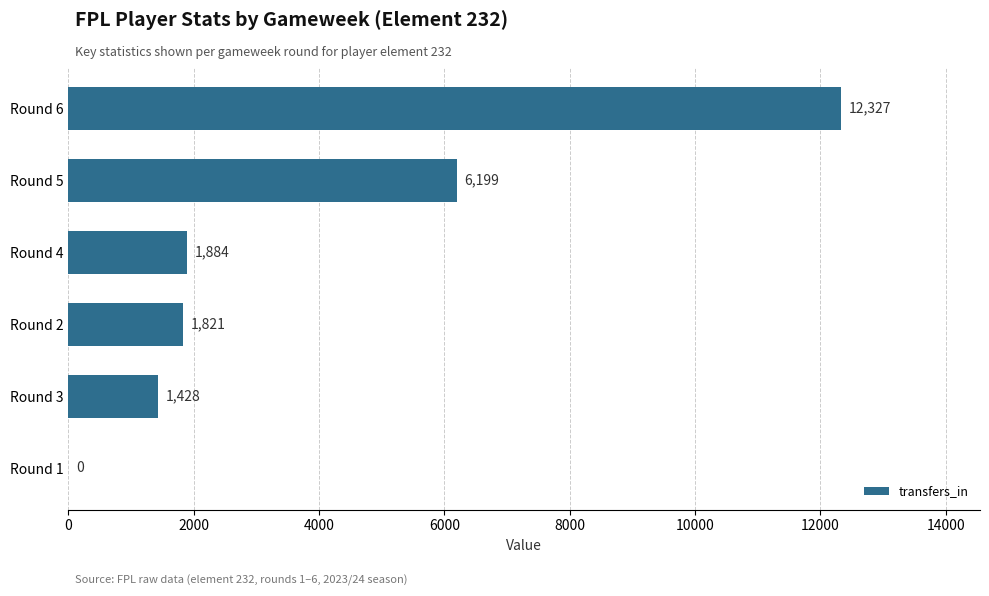

Reading bottom to top, transcribe all the data shown in this chart.

Round 1=0	Round 3=1428	Round 2=1821	Round 4=1884	Round 5=6199	Round 6=12327